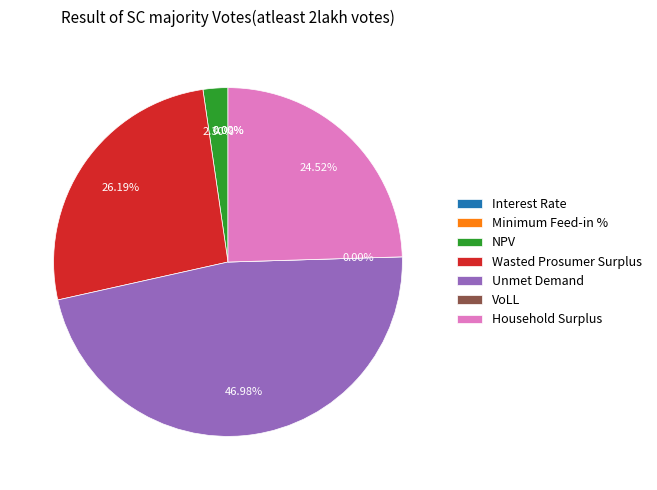

Rank the categories by value from lowest to highest.

Interest Rate, Minimum Feed-in %, VoLL, NPV, Household Surplus, Wasted Prosumer Surplus, Unmet Demand